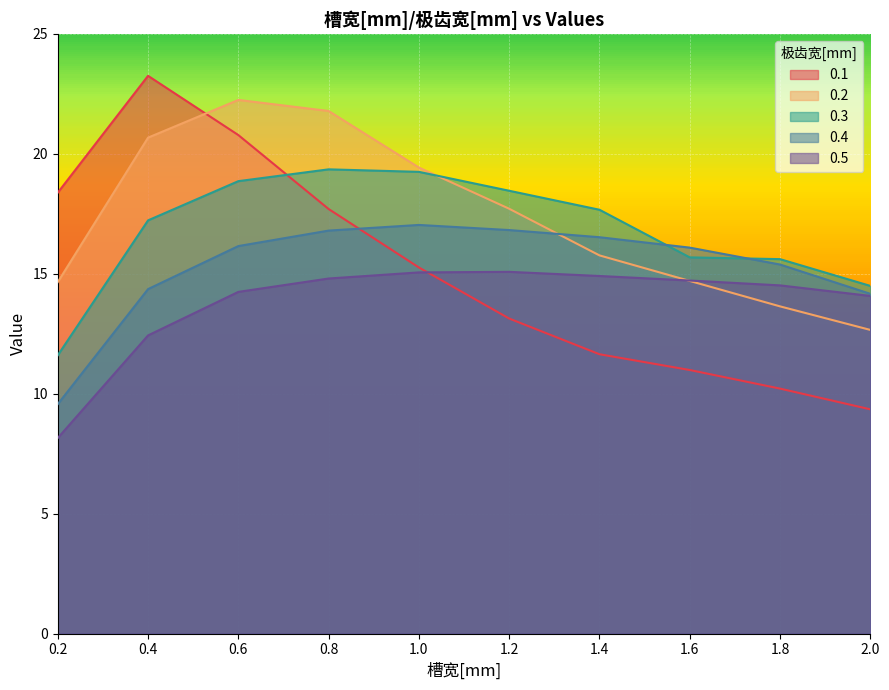

Which has a higher value, 1.4 or 0.4?

0.4